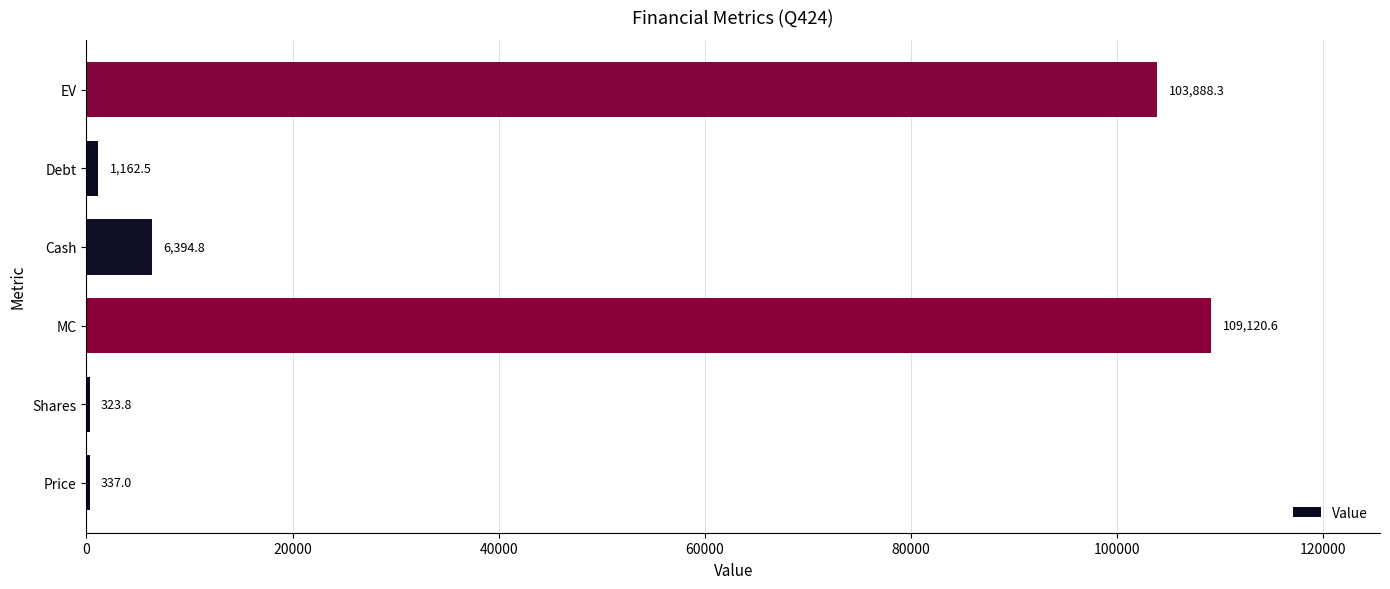

Count the number of data series in this chart.

1